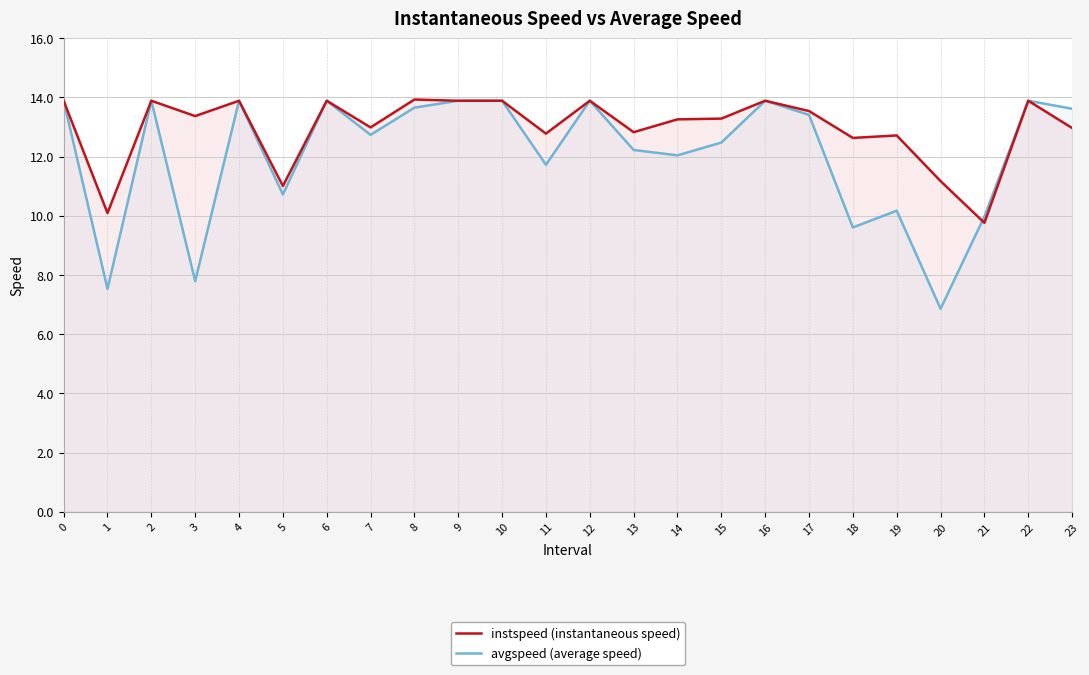

What is the total value across all series at 8?

27.6